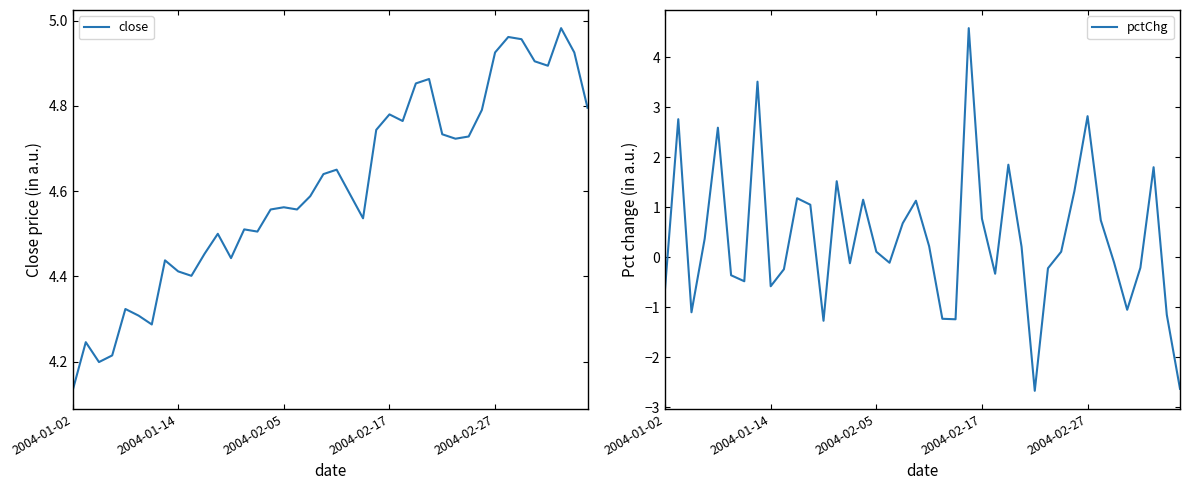

What is the value of the close point at the 10th from the left?

4.4